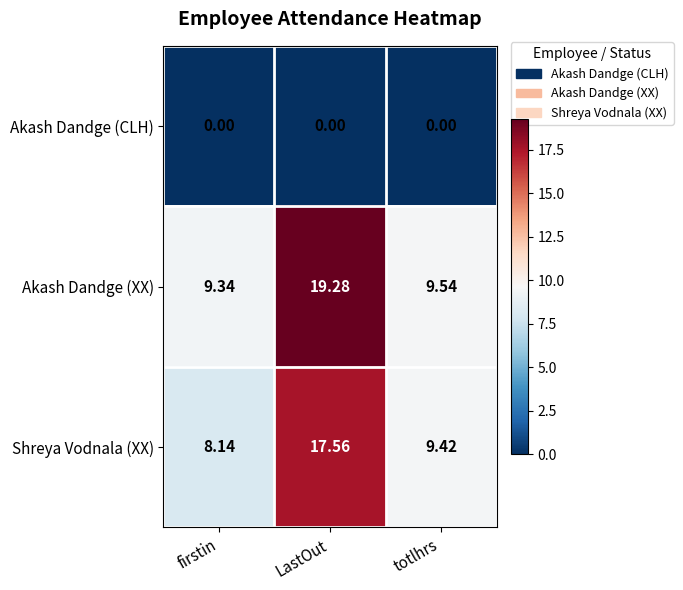

Where is Akash Dandge (XX) nearest to the value 14?

totlhrs